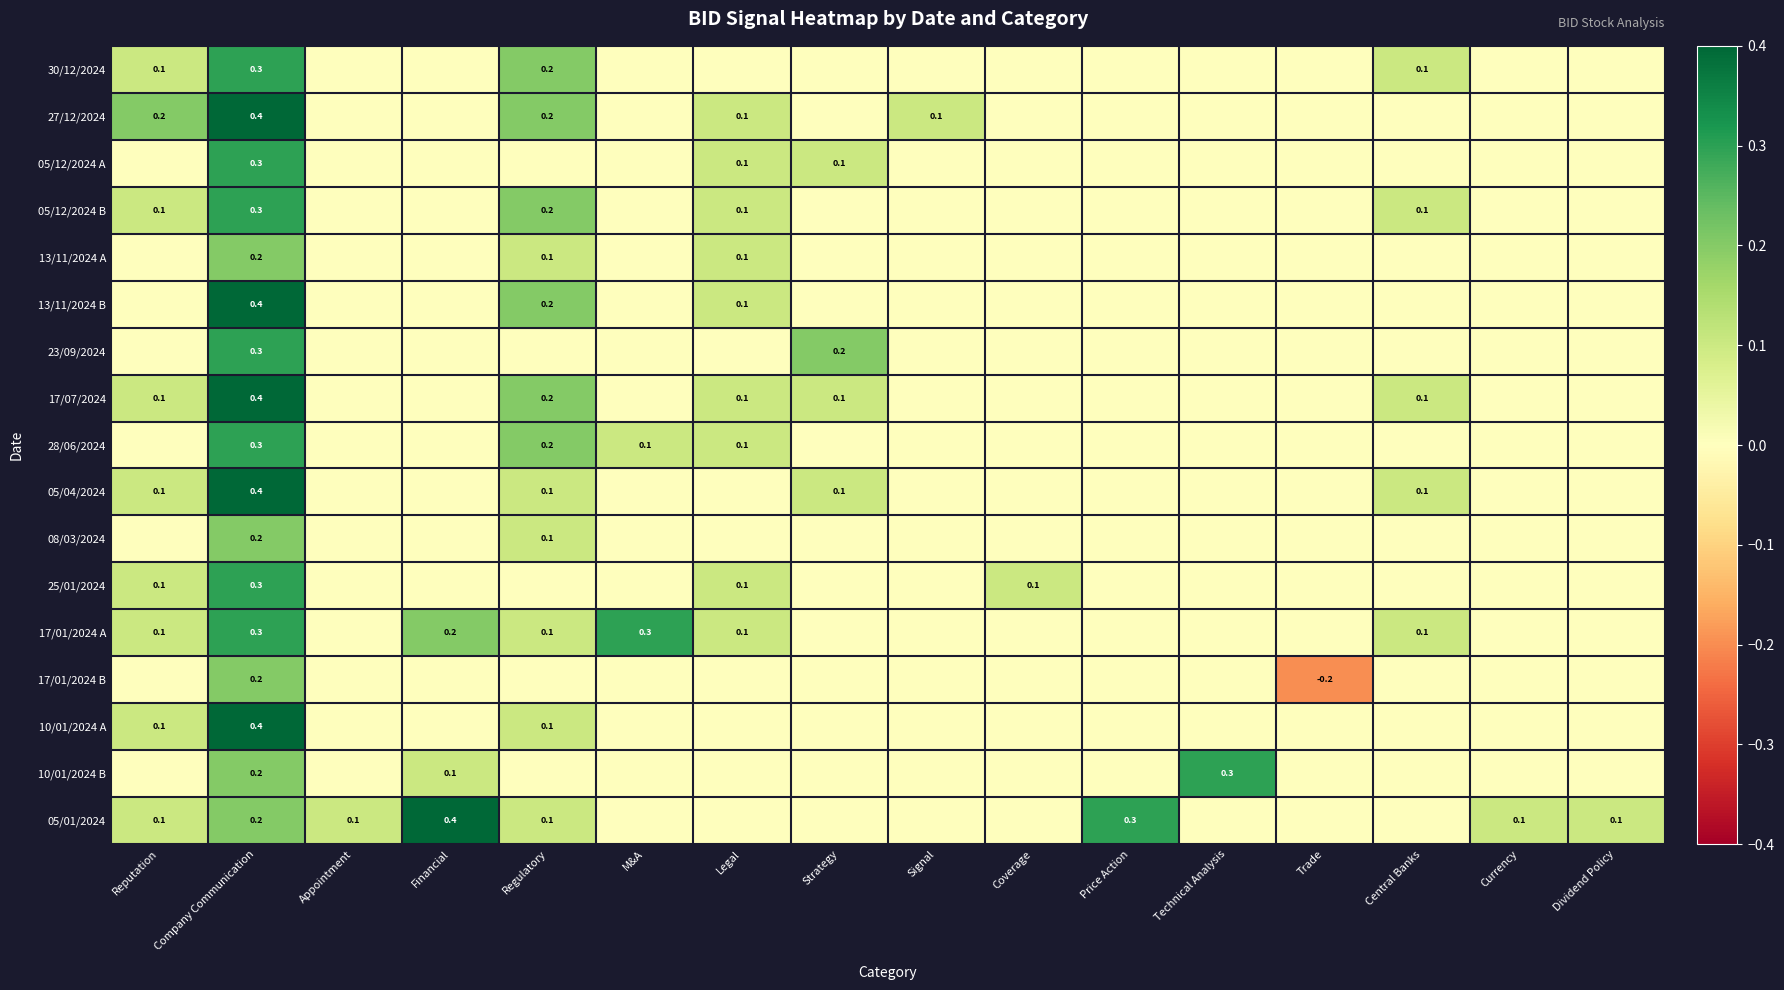

Which label corresponds to the smallest value in the chart?

Trade